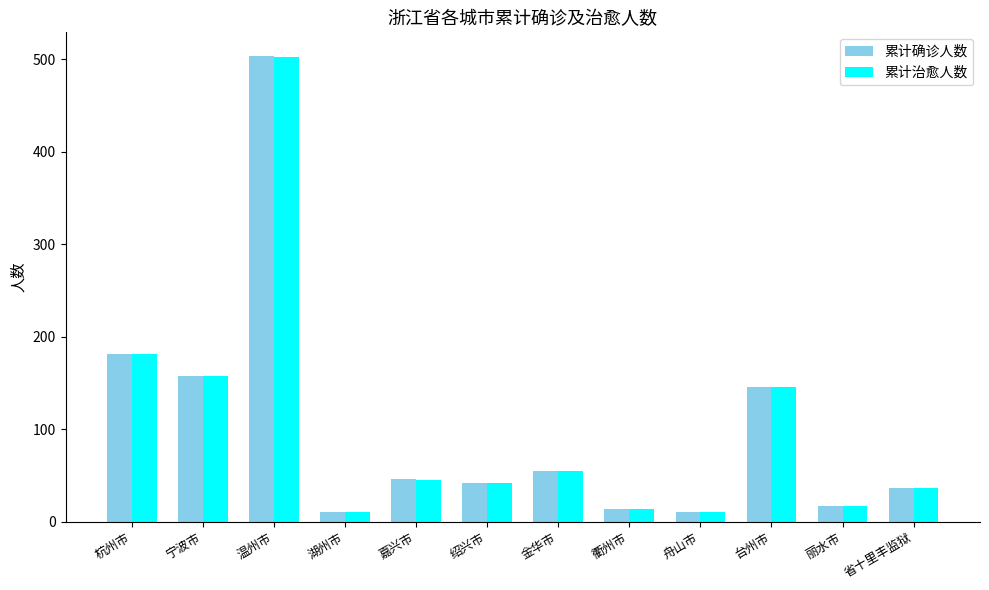

At which label is 累计治愈人数 closest to 256?

杭州市